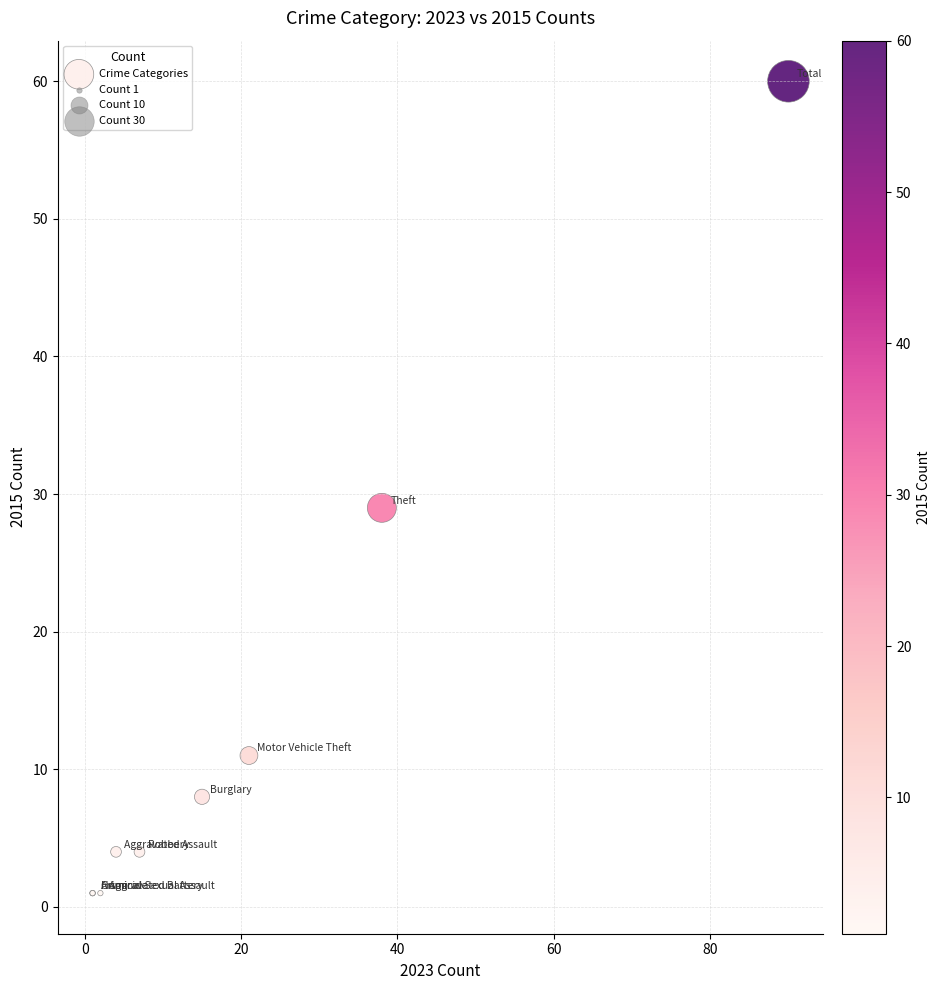

What Y value in the scatter plot is closest to 30?

29